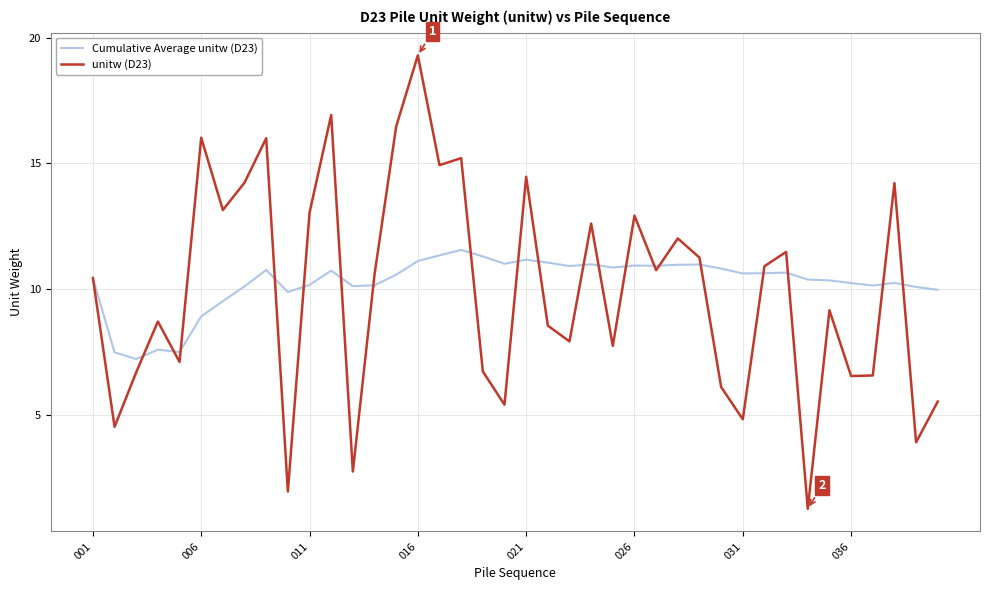

What are all the series names shown in the legend?

Cumulative Average unitw (D23), unitw (D23)